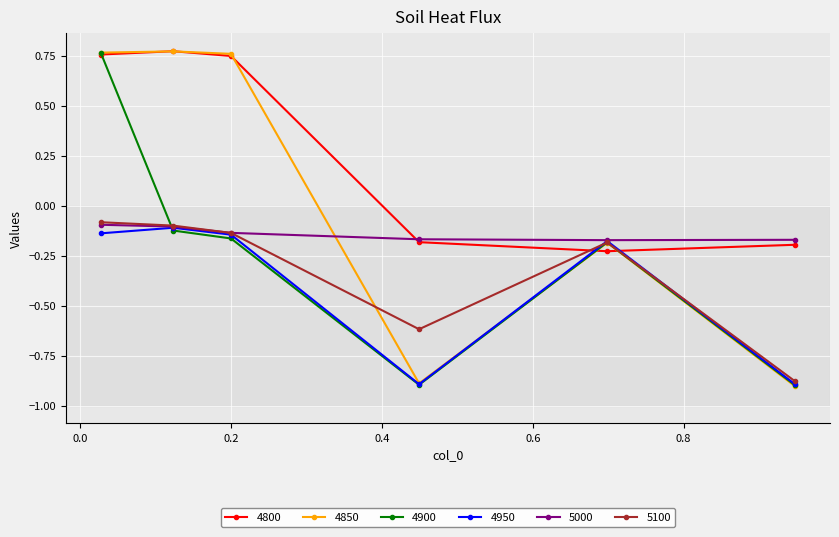

What is the difference between the maximum and minimum values in the 4800 series?

1.0